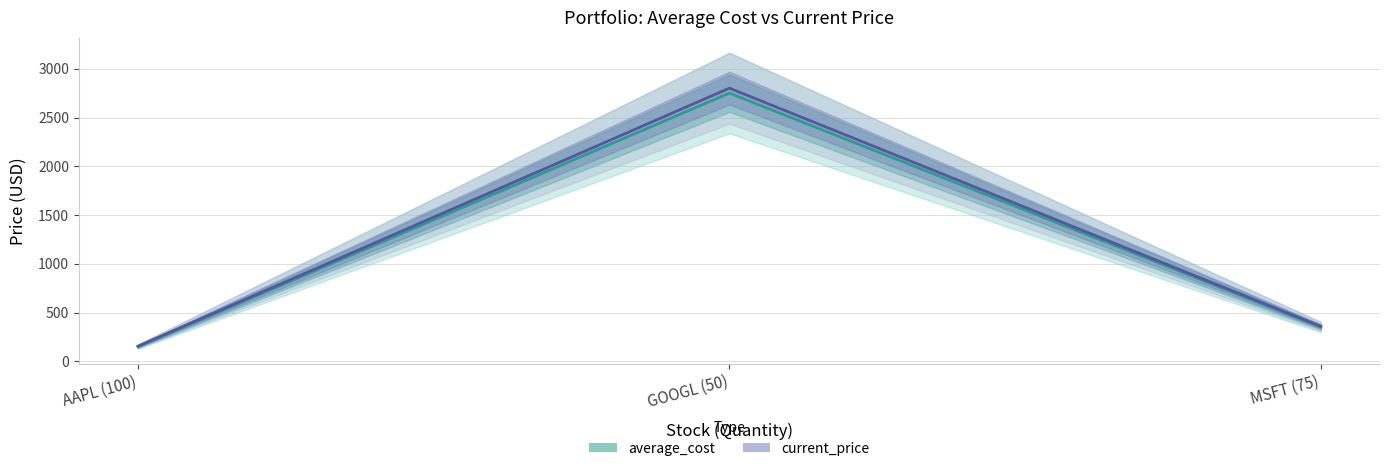

What is the total value across all series at AAPL (100)?

305.6